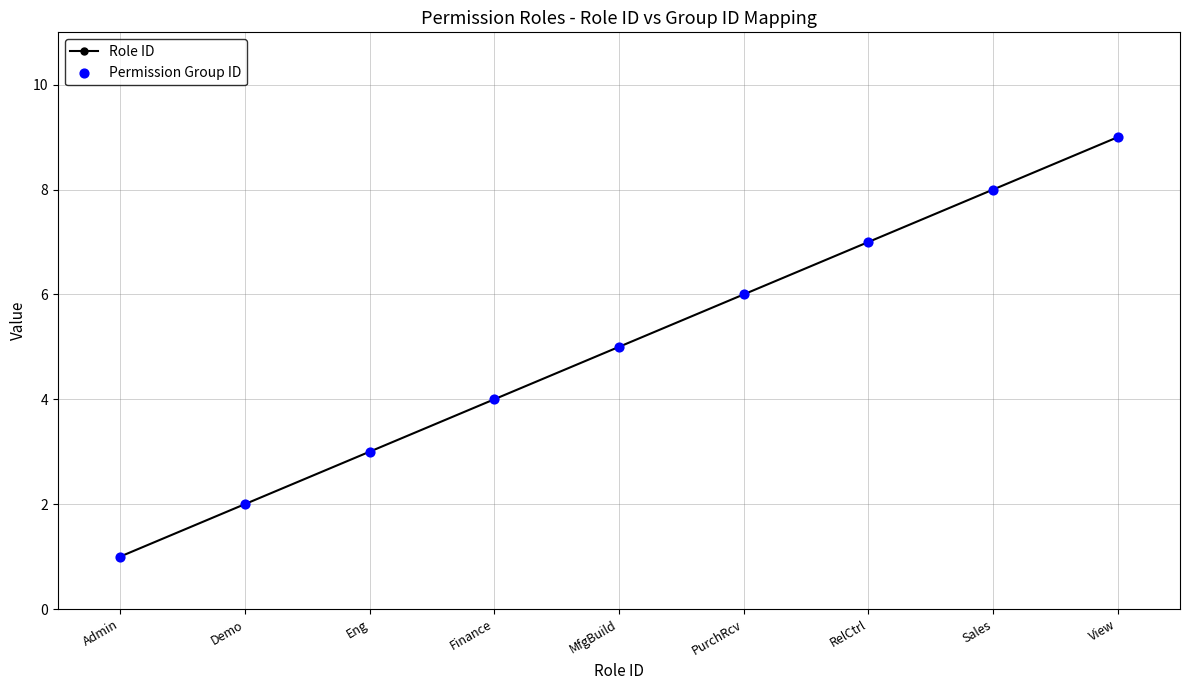

What value does the data have at Finance?

4